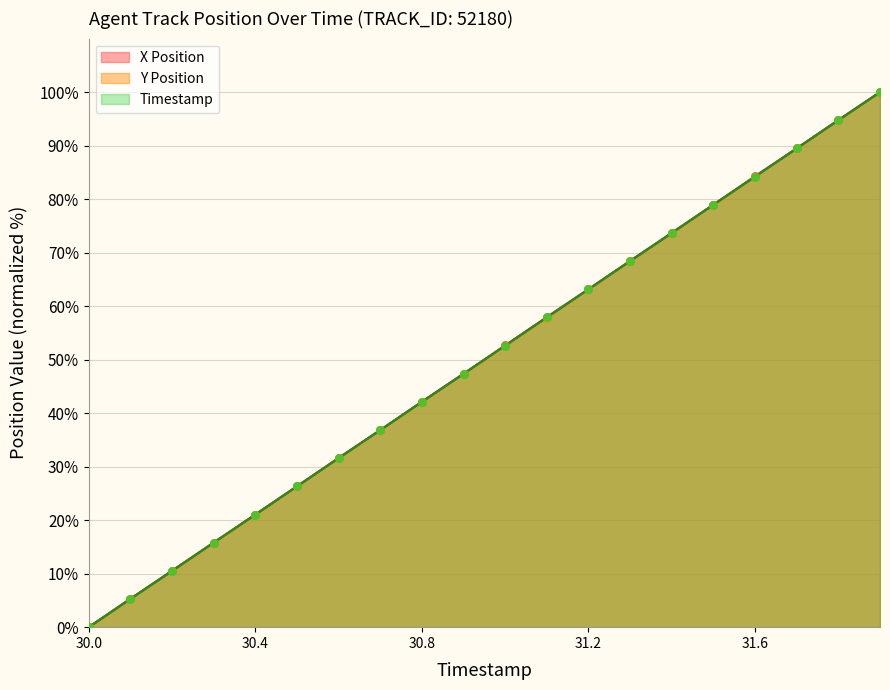

Which series has the largest total across all categories?

X Position